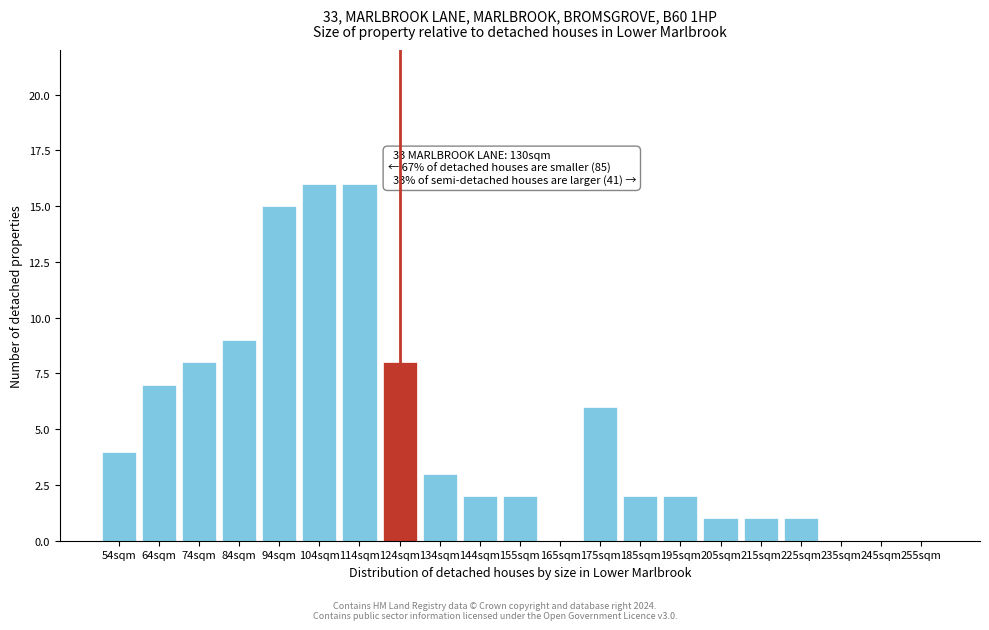

Reading left to right, what are all the values shown in this chart?

54sqm=4	64sqm=7	74sqm=8	84sqm=9	94sqm=15	104sqm=16	114sqm=16	124sqm=8	134sqm=3	144sqm=2	155sqm=2	165sqm=0	175sqm=6	185sqm=2	195sqm=2	205sqm=1	215sqm=1	225sqm=1	235sqm=0	245sqm=0	255sqm=0